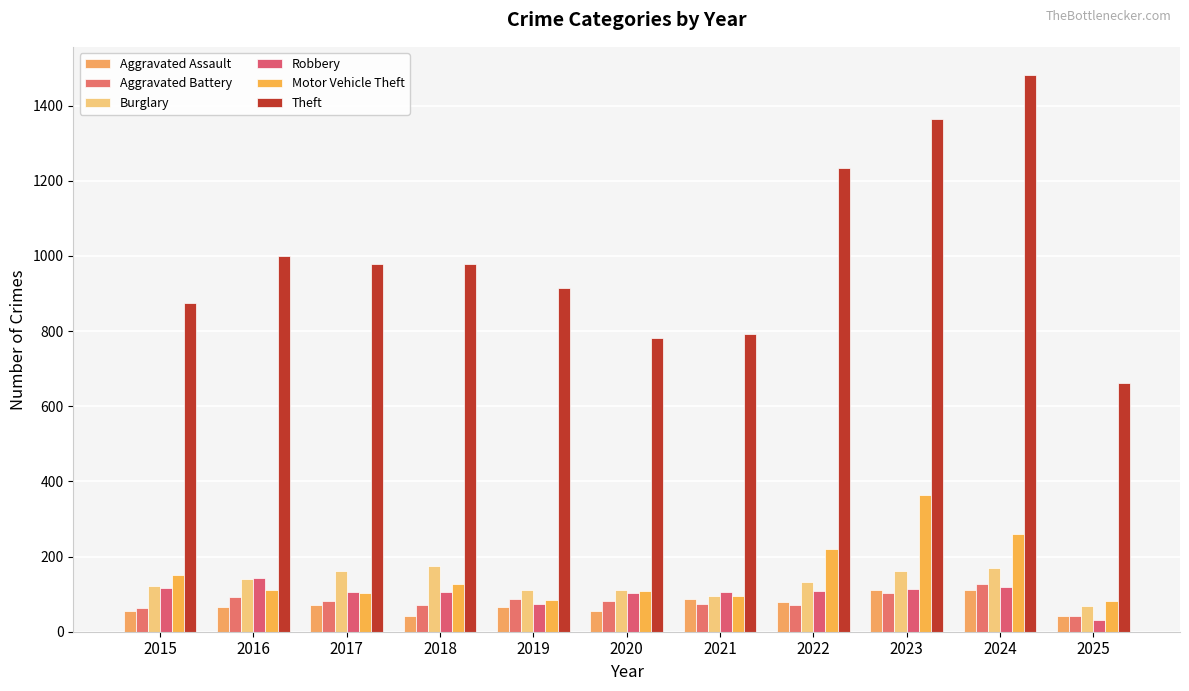

The value of Motor Vehicle Theft at 2020 is 74. True or false?

False